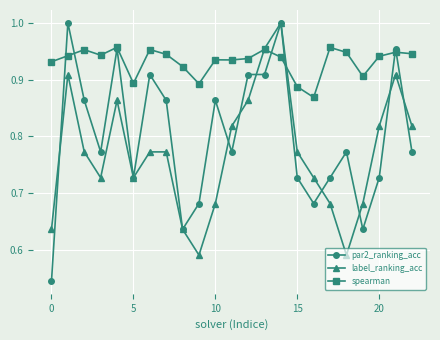

How many data points does each series have?

23